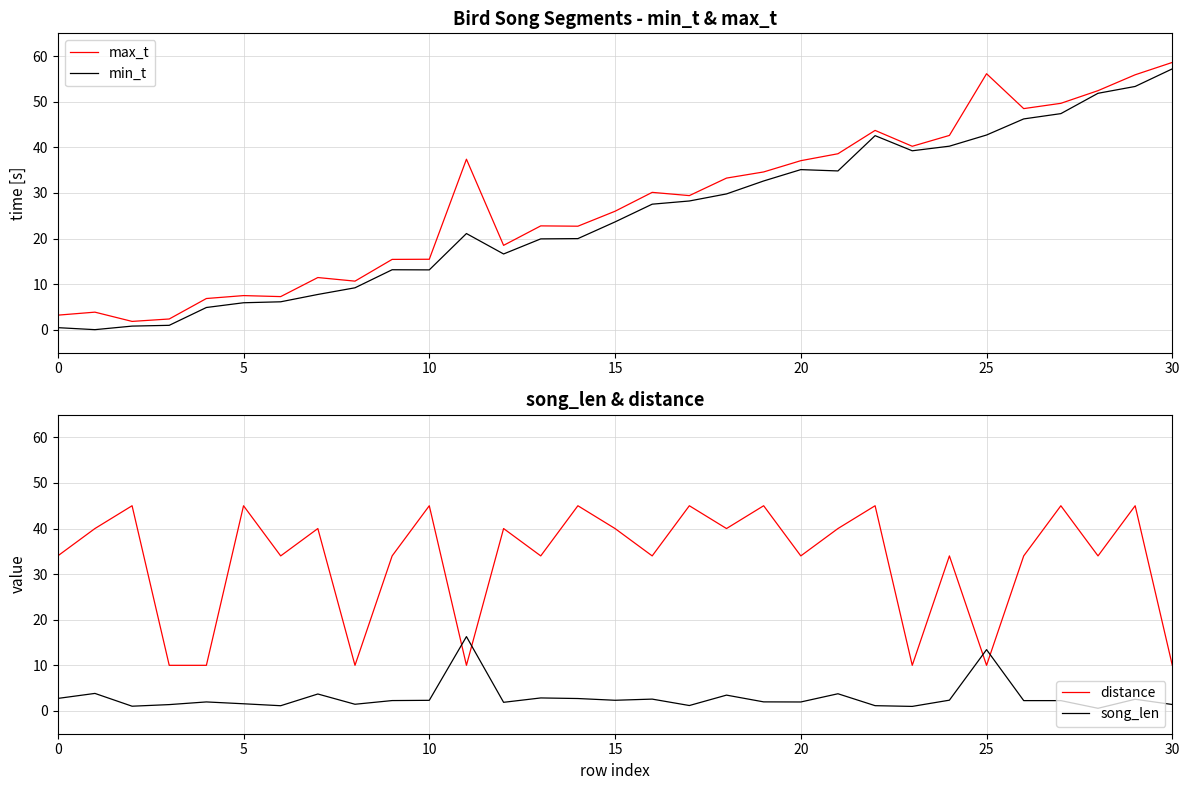

At how many categories does at least one series exceed 14?

28